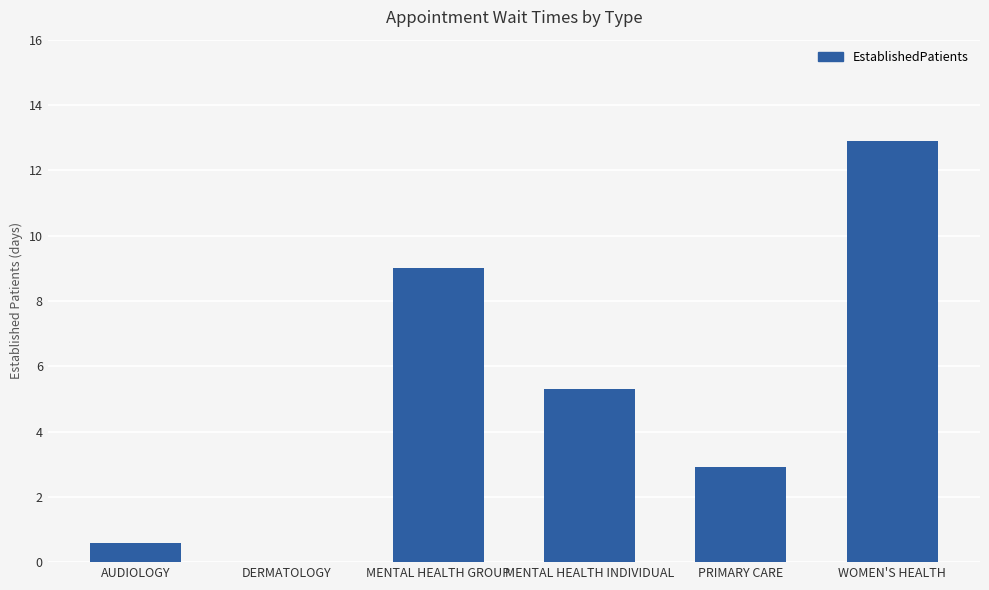

What is the change in value from DERMATOLOGY to WOMEN'S HEALTH?

+12.9